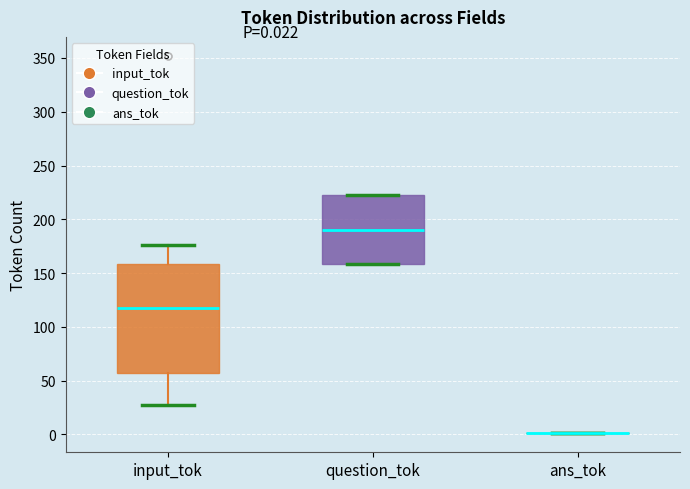

Which box is the tallest, from its lower edge to its upper edge?

input_tok